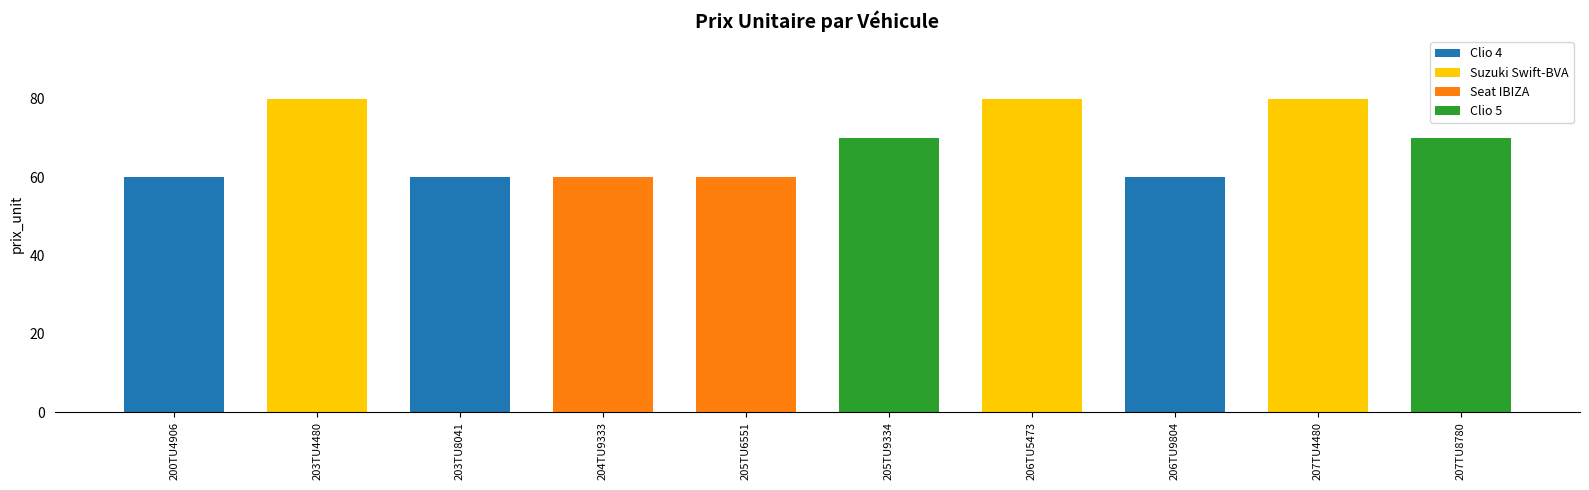

Which has a higher value, 206TU5473
Suzuki Swift-BVA or 207TU8780
Clio 5?

206TU5473
Suzuki Swift-BVA